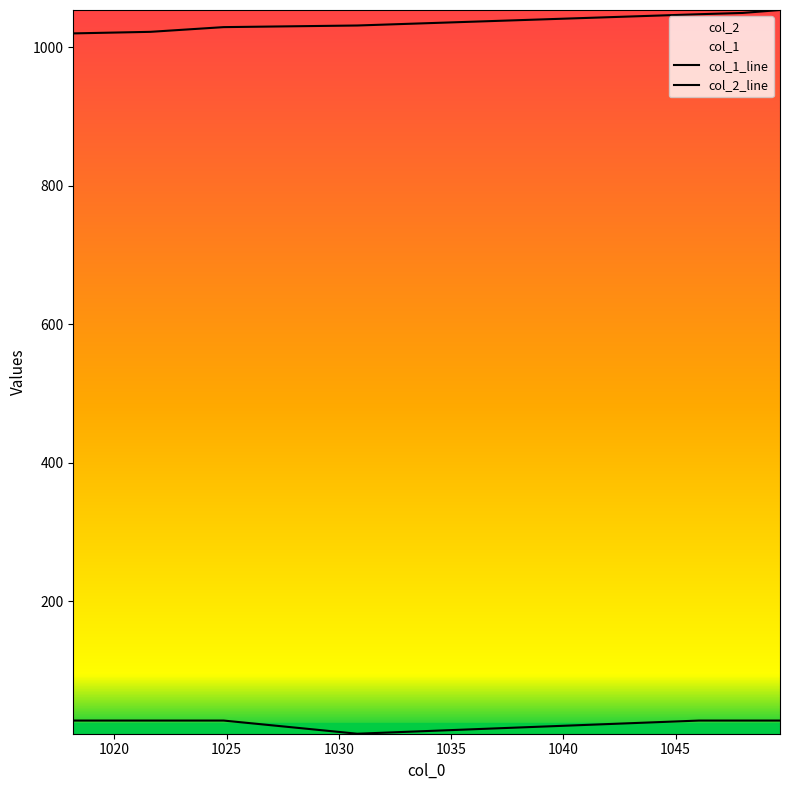

Rank the categories by col_1 value from highest to lowest.

1049.648, 1047.982, 1046.044, 1030.812, 1024.862, 1021.598, 1018.164